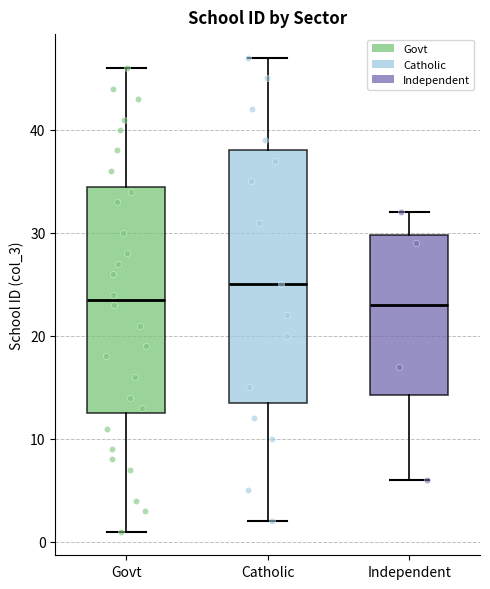

Where does the median line of the box for Govt sit on the y-axis? The values are not printed on the chart, so give them approximately, as read against the axis.

24